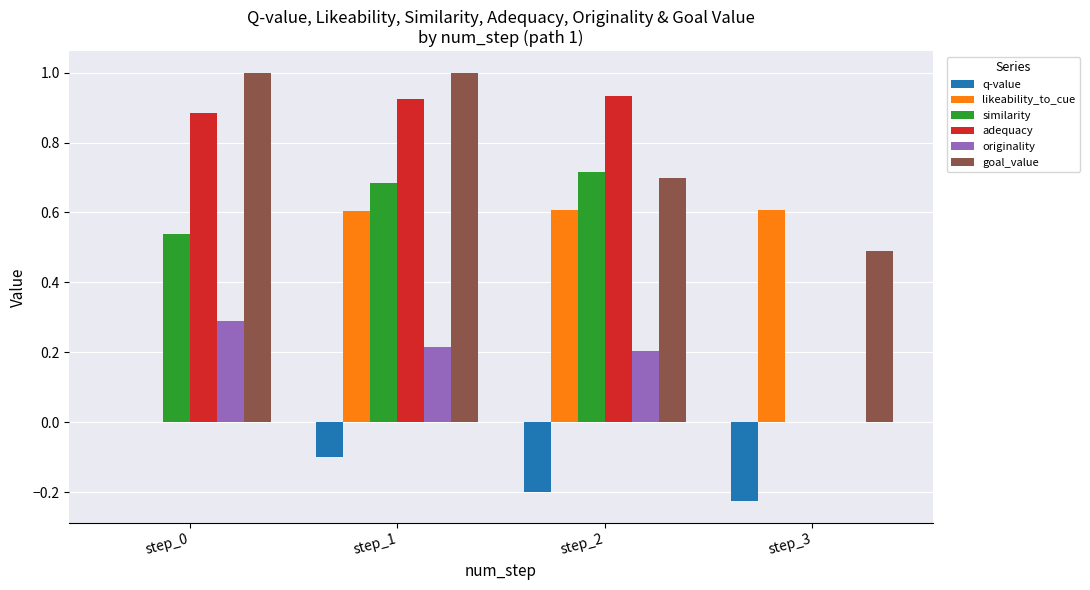

Which series has the largest range (max minus min)?

adequacy